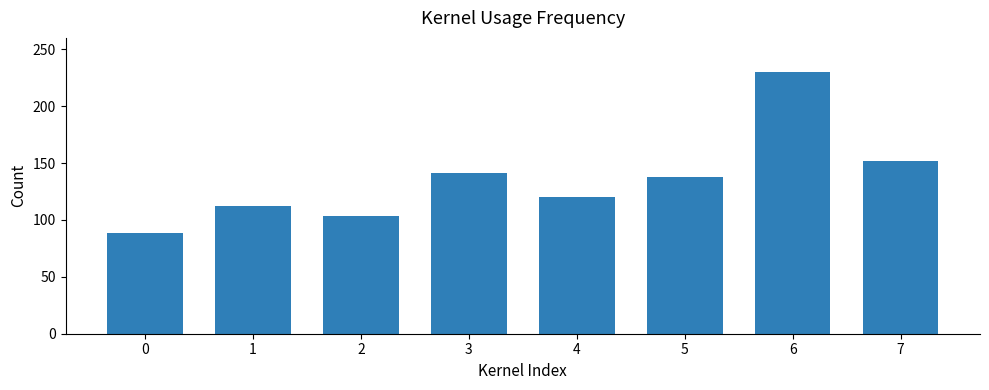

Reading right to left, transcribe all the data shown in this chart.

7=151.8	6=230.0	5=137.5	4=120.0	3=141.1	2=103.9	1=112.4	0=88.6